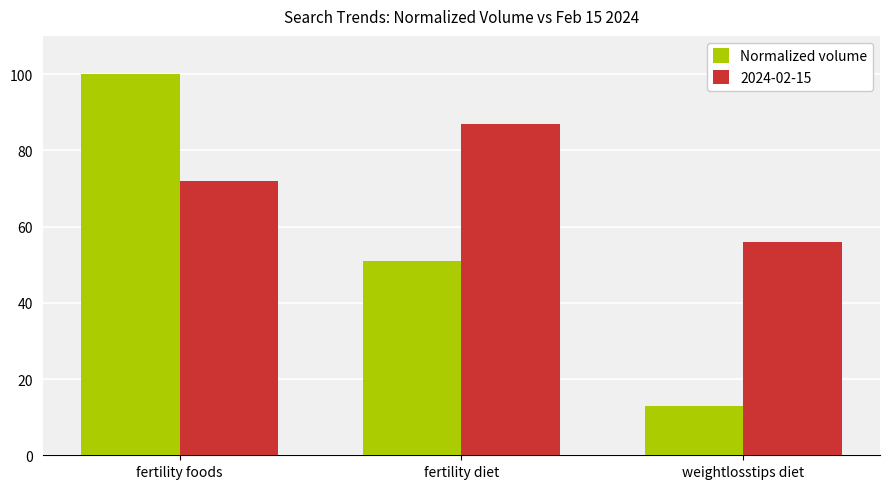

List the series in order of their overall mean, lowest first.

Normalized volume, 2024-02-15